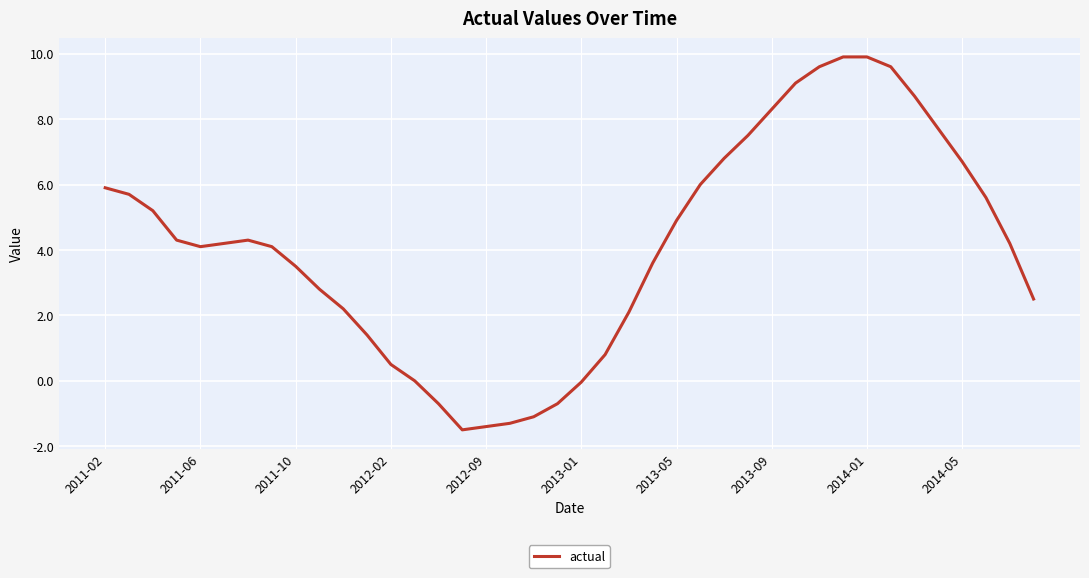

What is the smallest value displayed?

-1.5